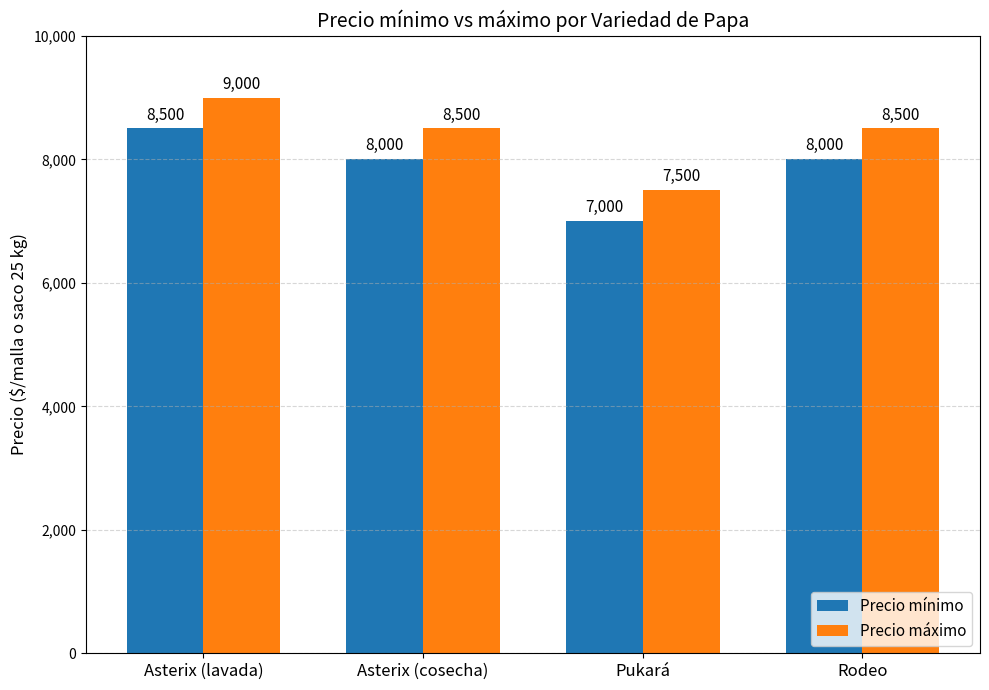

The Precio máximo series shows 8500 at Rodeo. True or false?

True